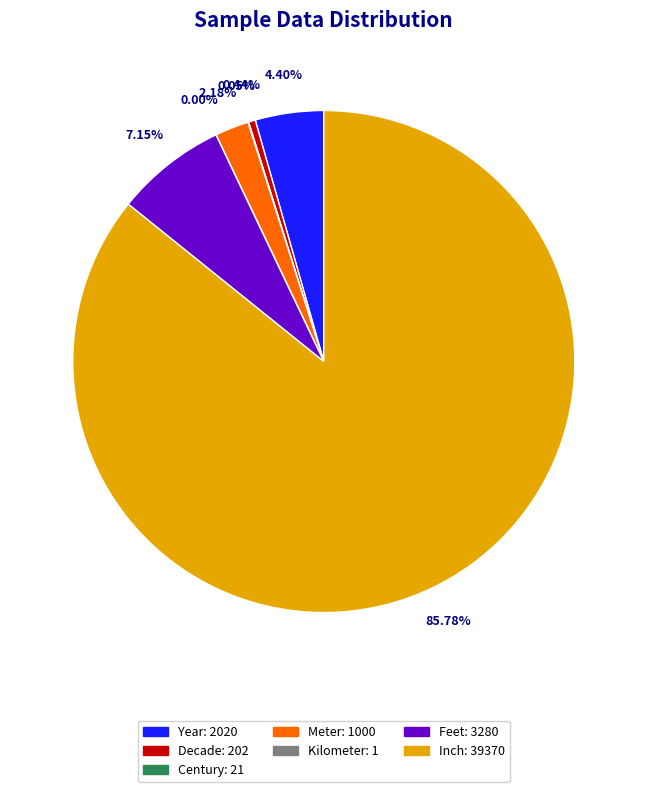

Does Meter: 1000 represent more than half of the total?

No